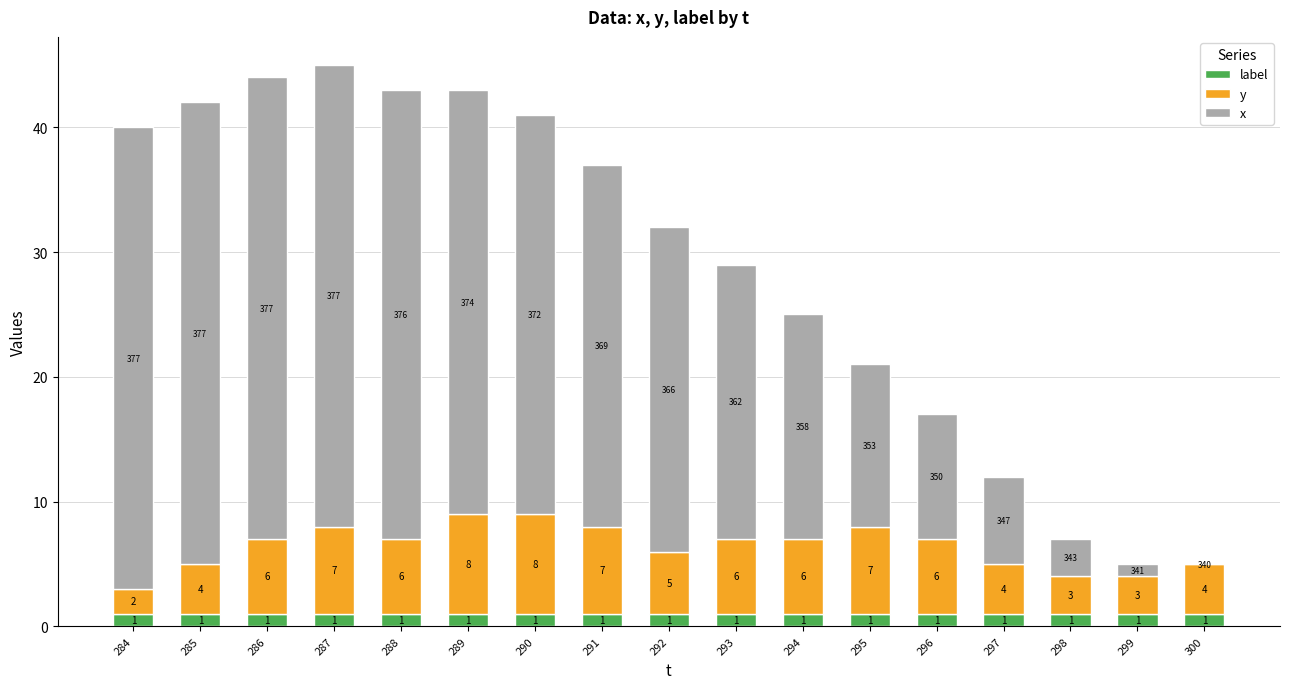

At which category is the sum across all series the highest?

287